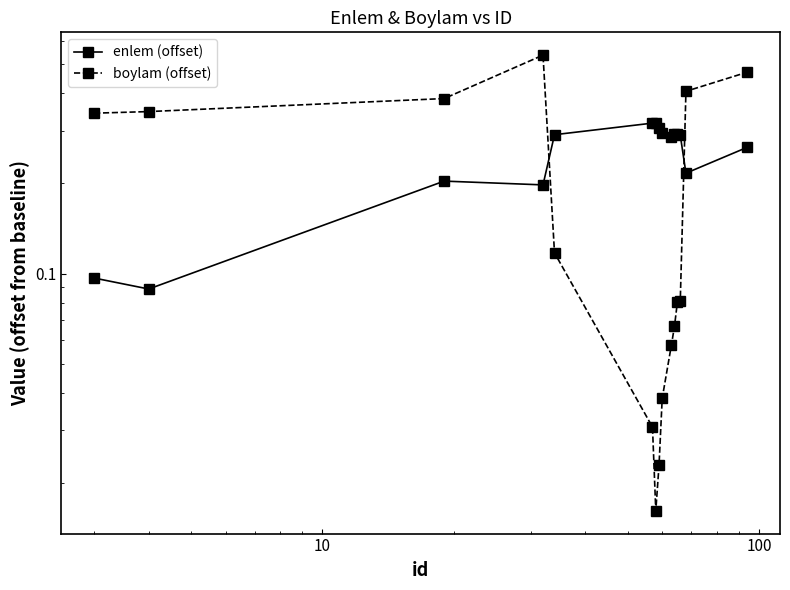

Rank the series by their average value, from lowest to highest.

boylam (offset), enlem (offset)